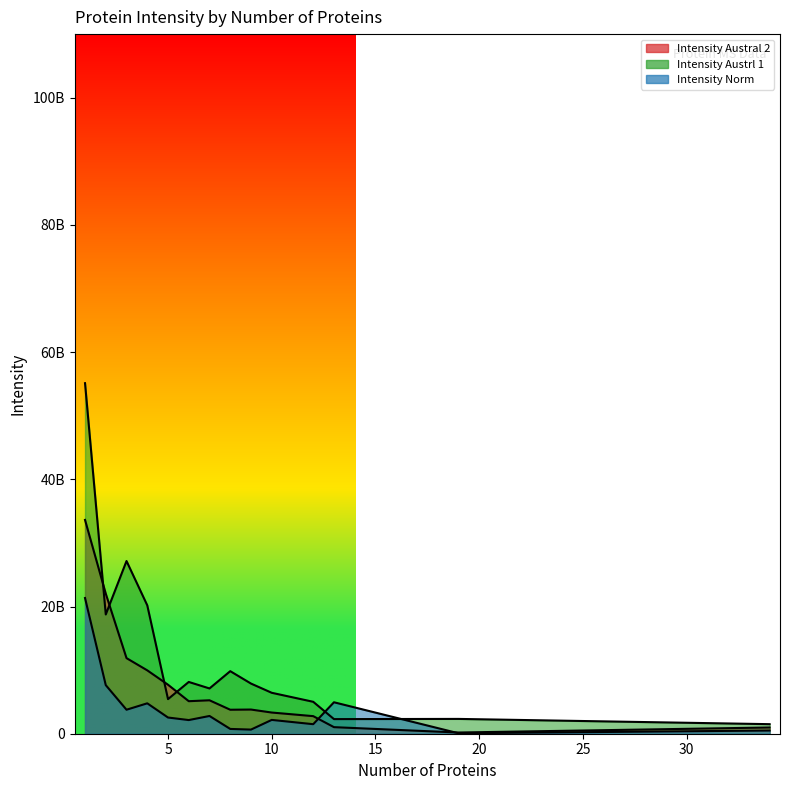

Does the chart have visible grid lines?

No